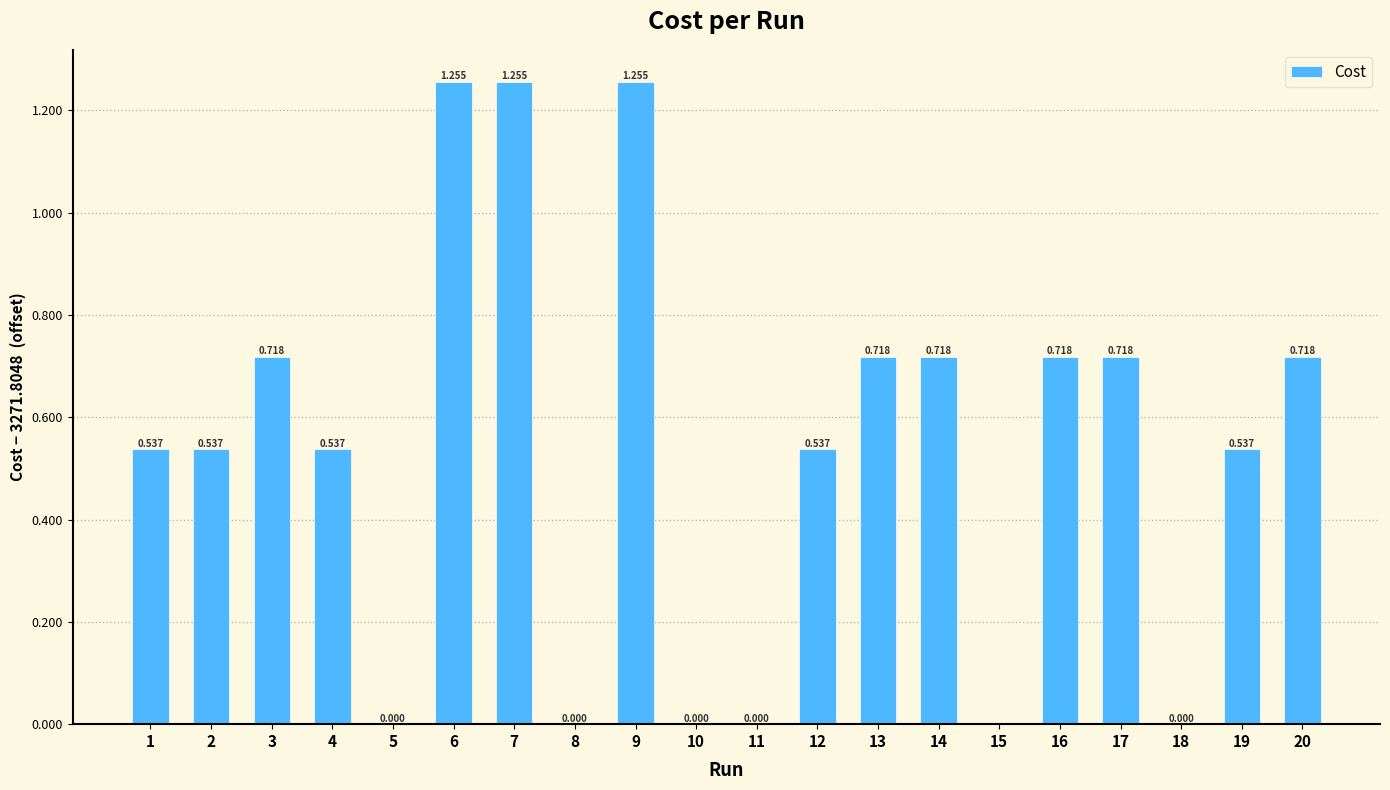

What is the change in value from 12 to 13?

+0.2